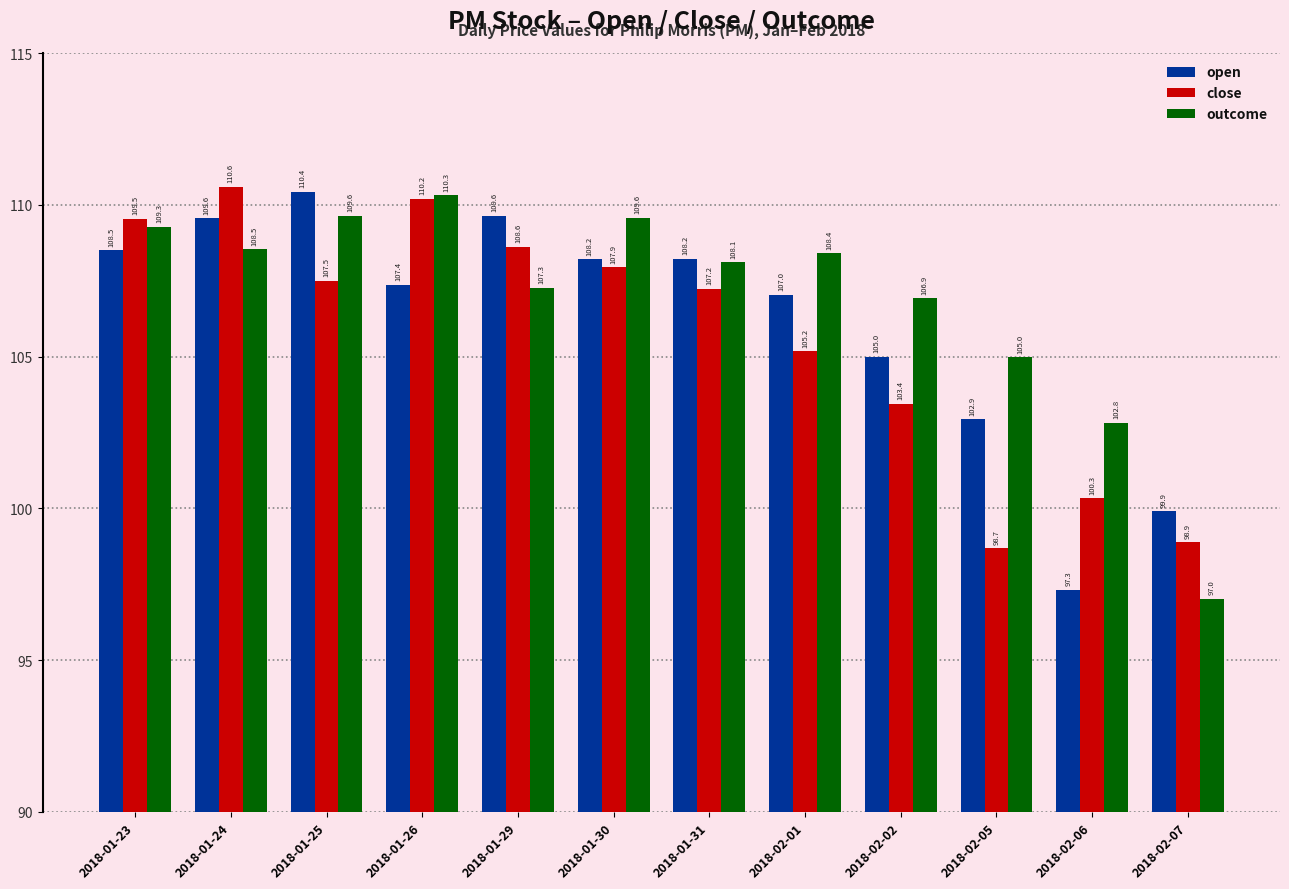

How many series are shown in this chart?

3